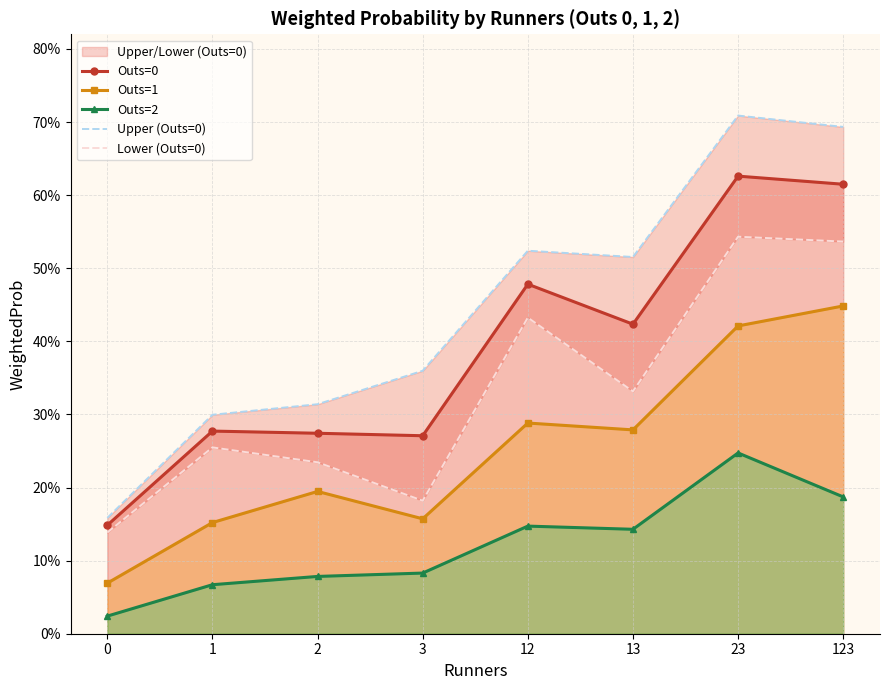

What is the difference between the highest and lowest values at 1?

0.2